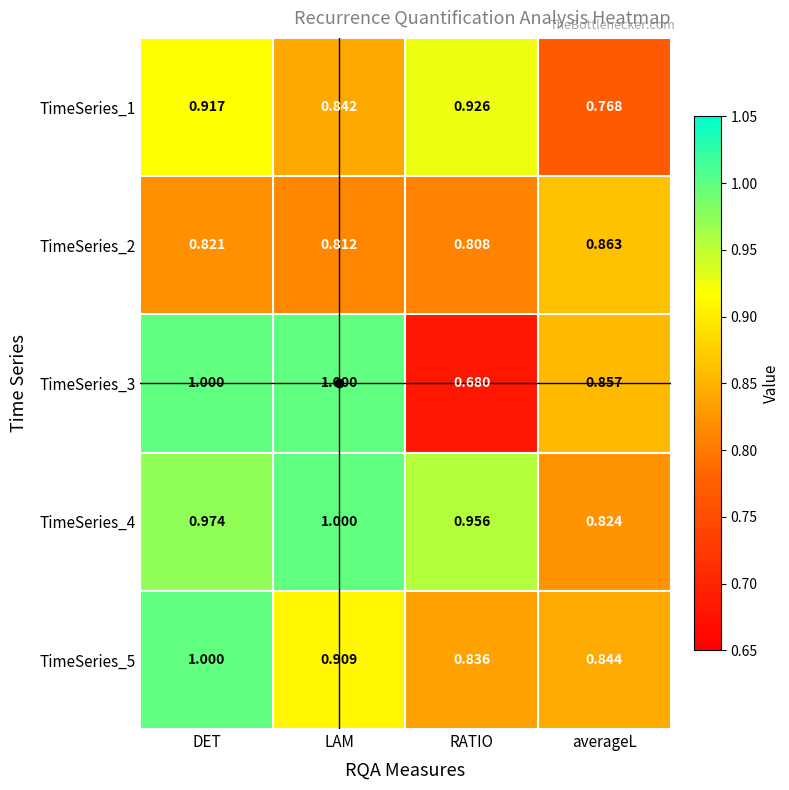

List the labels in order of TimeSeries_2 value, smallest first.

RATIO, LAM, DET, averageL